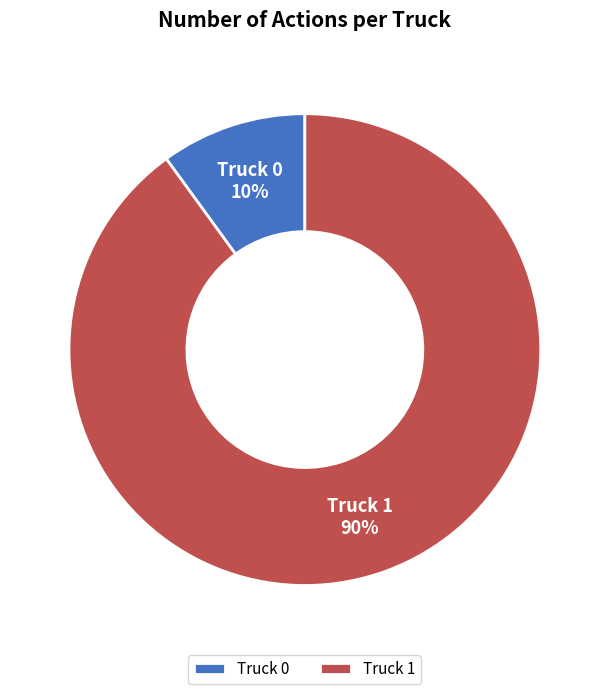

Is the sum of Truck 1 and Truck 0 greater than half?

Yes